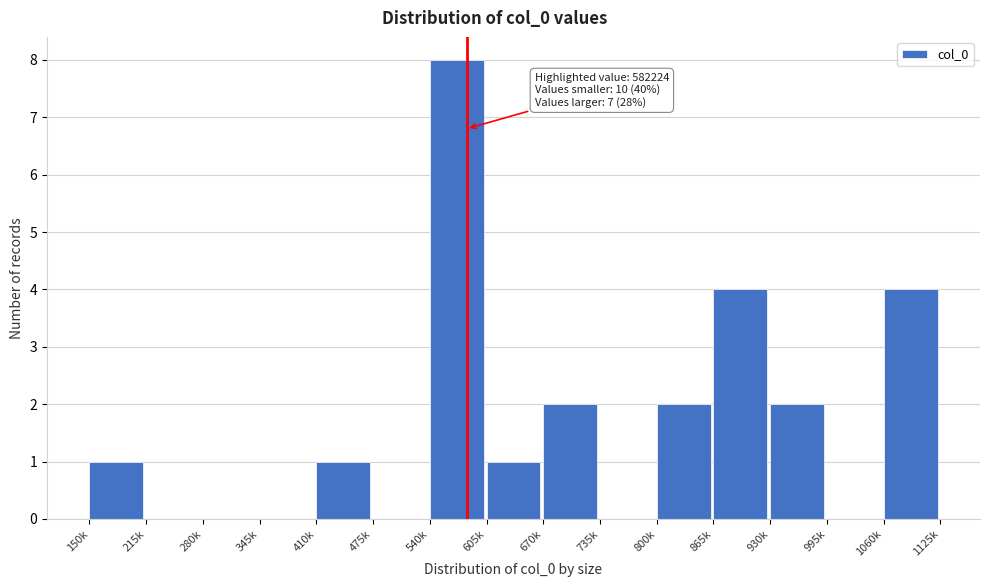

Reading right to left, extract all data points from this chart.

1060k=4	995k=0	930k=2	865k=4	800k=2	735k=0	670k=2	605k=1	540k=8	475k=0	410k=1	345k=0	280k=0	215k=0	150k=1